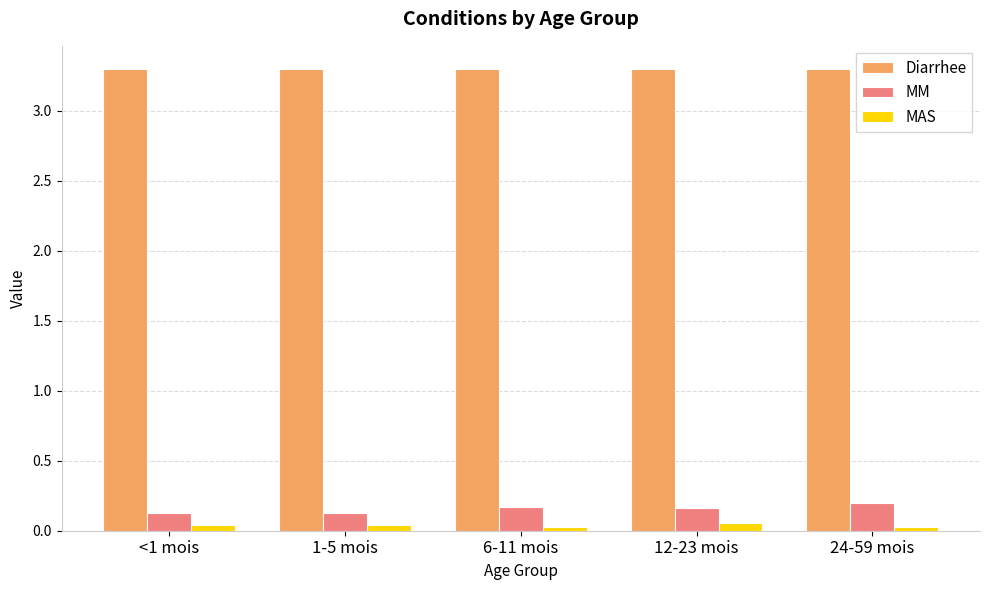

What is the sum of the Diarrhee values at 1-5 mois and <1 mois?

6.6